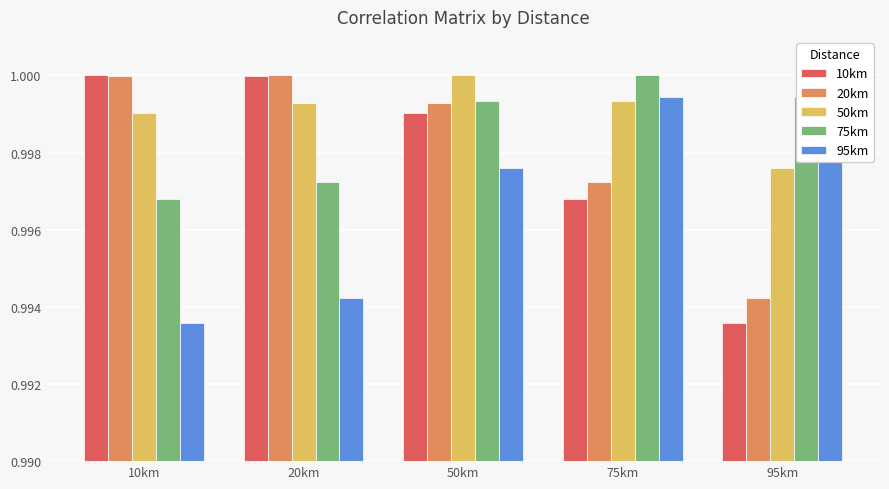

Reading left to right, what are all the values shown in this chart?

10km: 10km=1.0	20km=1.0	50km=1.0	75km=1.0	95km=1.0
20km: 10km=1.0	20km=1.0	50km=1.0	75km=1.0	95km=1.0
50km: 10km=1.0	20km=1.0	50km=1.0	75km=1.0	95km=1.0
75km: 10km=1.0	20km=1.0	50km=1.0	75km=1.0	95km=1.0
95km: 10km=1.0	20km=1.0	50km=1.0	75km=1.0	95km=1.0